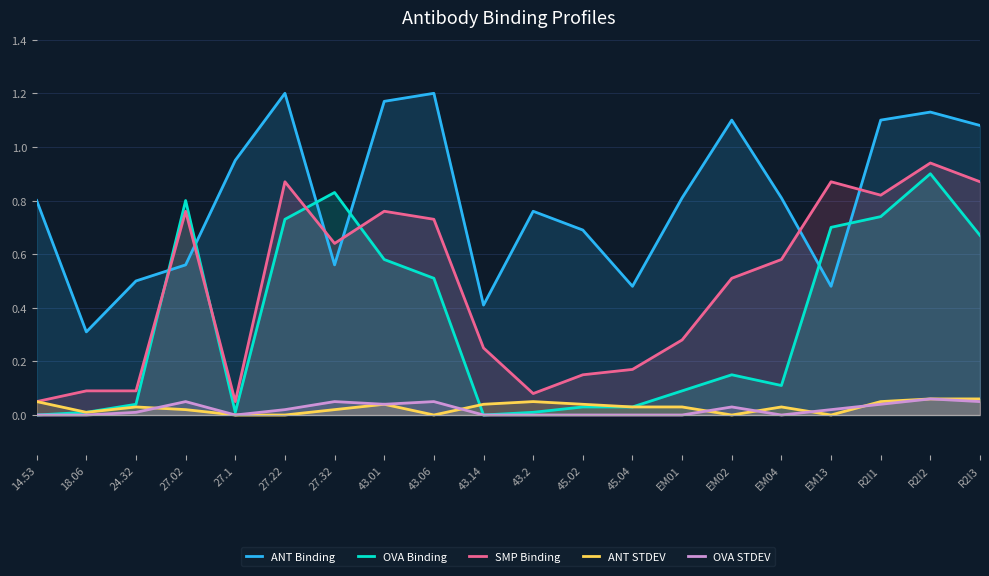

Reading left to right, list all the values displayed in this chart.

ANT Binding: 14.53=0.8	18.06=0.3	24.32=0.5	27.02=0.6	27.1=0.9	27.22=1.2	27.32=0.6	43.01=1.2	43.06=1.2	43.14=0.4	43.2=0.8	45.02=0.7	45.04=0.5	EM01=0.8	EM02=1.1	EM04=0.8	EM13=0.5	R2I1=1.1	R2I2=1.1	R2I3=1.1
OVA Binding: 14.53=0.0	18.06=0.0	24.32=0.0	27.02=0.8	27.1=0.0	27.22=0.7	27.32=0.8	43.01=0.6	43.06=0.5	43.14=0.0	43.2=0.0	45.02=0.0	45.04=0.0	EM01=0.1	EM02=0.1	EM04=0.1	EM13=0.7	R2I1=0.7	R2I2=0.9	R2I3=0.7
SMP Binding: 14.53=0.1	18.06=0.1	24.32=0.1	27.02=0.8	27.1=0.1	27.22=0.9	27.32=0.6	43.01=0.8	43.06=0.7	43.14=0.2	43.2=0.1	45.02=0.1	45.04=0.2	EM01=0.3	EM02=0.5	EM04=0.6	EM13=0.9	R2I1=0.8	R2I2=0.9	R2I3=0.9
ANT STDEV: 14.53=0.1	18.06=0.0	24.32=0.0	27.02=0.0	27.1=0.0	27.22=0.0	27.32=0.0	43.01=0.0	43.06=0.0	43.14=0.0	43.2=0.1	45.02=0.0	45.04=0.0	EM01=0.0	EM02=0.0	EM04=0.0	EM13=0.0	R2I1=0.1	R2I2=0.1	R2I3=0.1
OVA STDEV: 14.53=0.0	18.06=0.0	24.32=0.0	27.02=0.1	27.1=0.0	27.22=0.0	27.32=0.1	43.01=0.0	43.06=0.1	43.14=0.0	43.2=0.0	45.02=0.0	45.04=0.0	EM01=0.0	EM02=0.0	EM04=0.0	EM13=0.0	R2I1=0.0	R2I2=0.1	R2I3=0.1